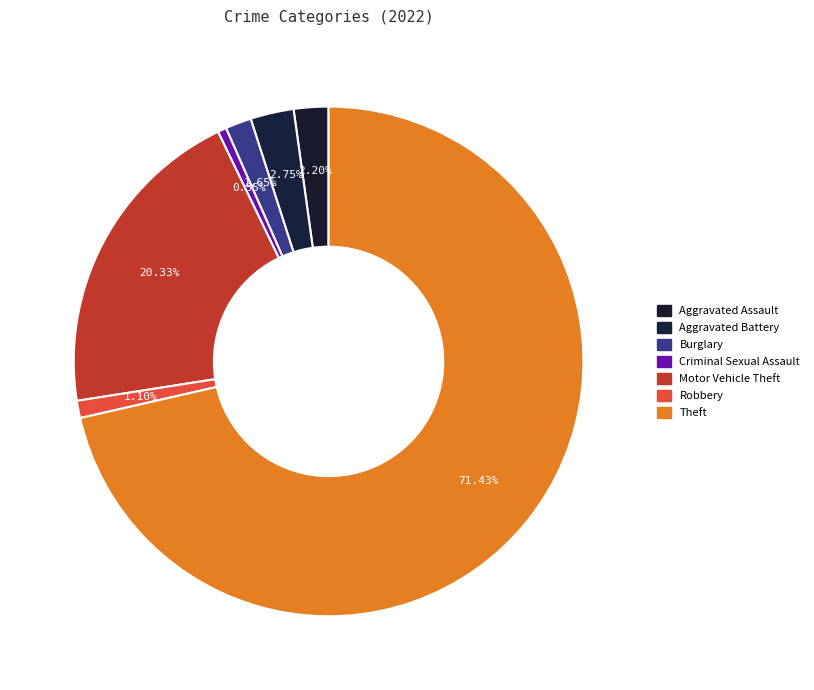

Between Motor Vehicle Theft and Theft, which is larger?

Theft